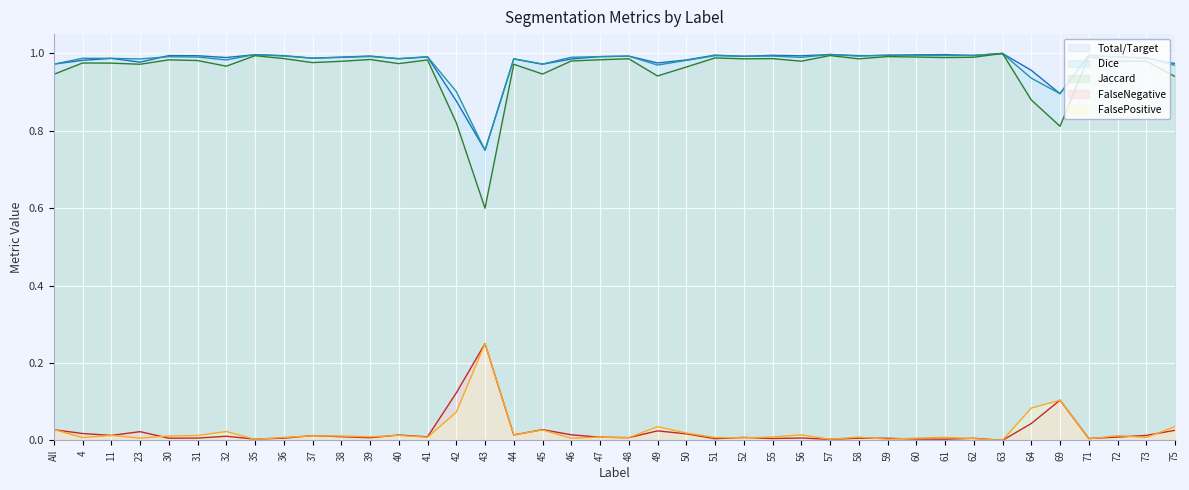

Which category has the lowest value across all series?

63